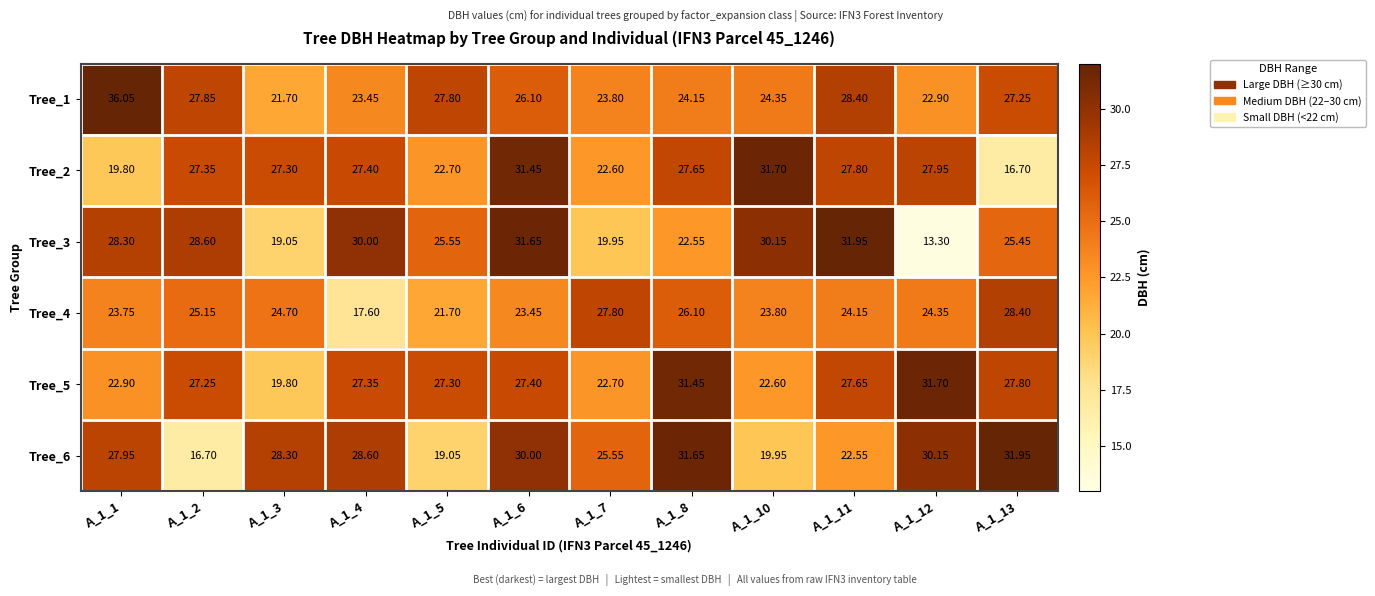

How many distinct data groups are displayed?

6